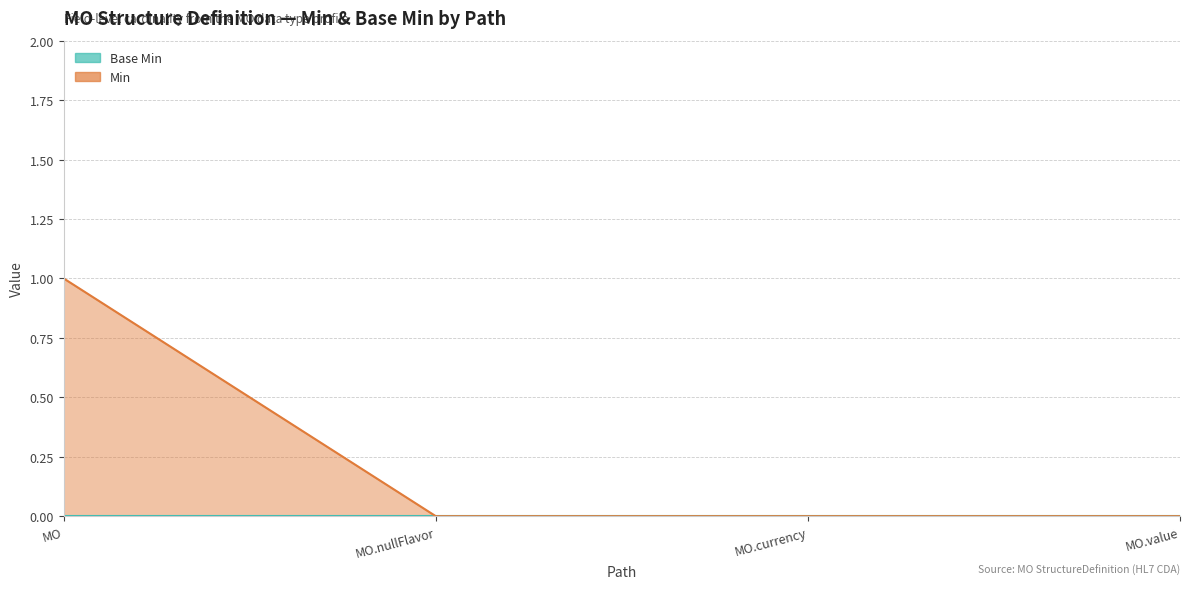

True or false: the data shows 0 at MO.

False